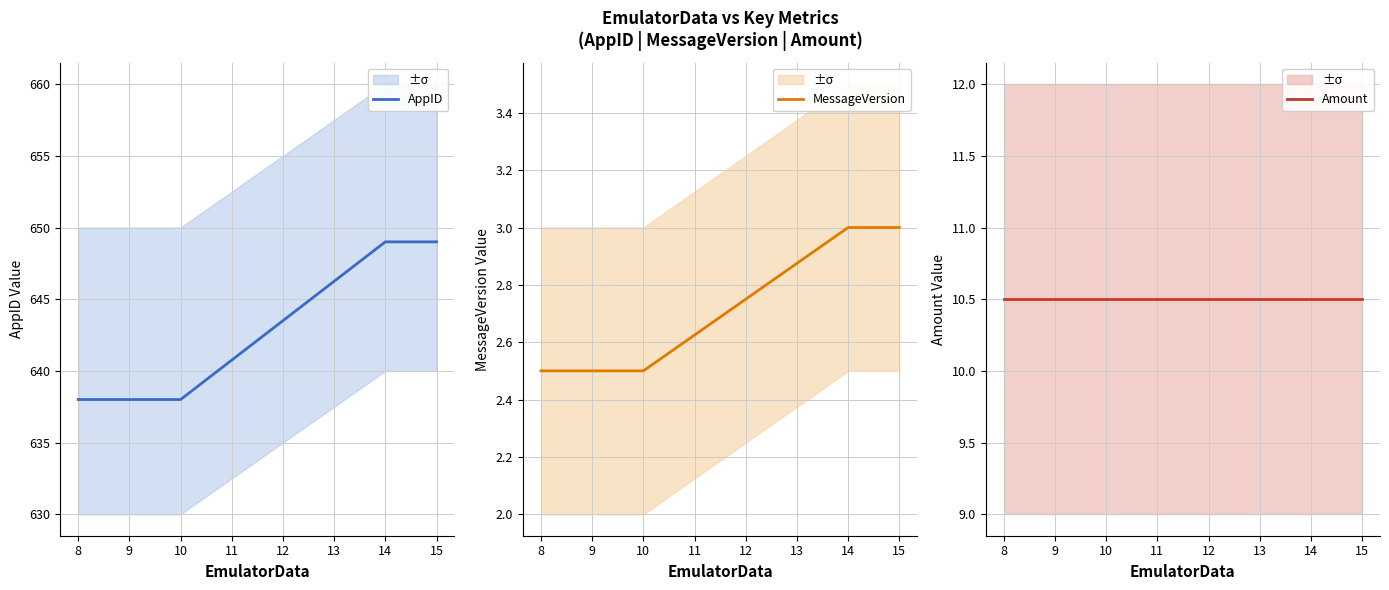

What is the smallest value displayed?

2.5